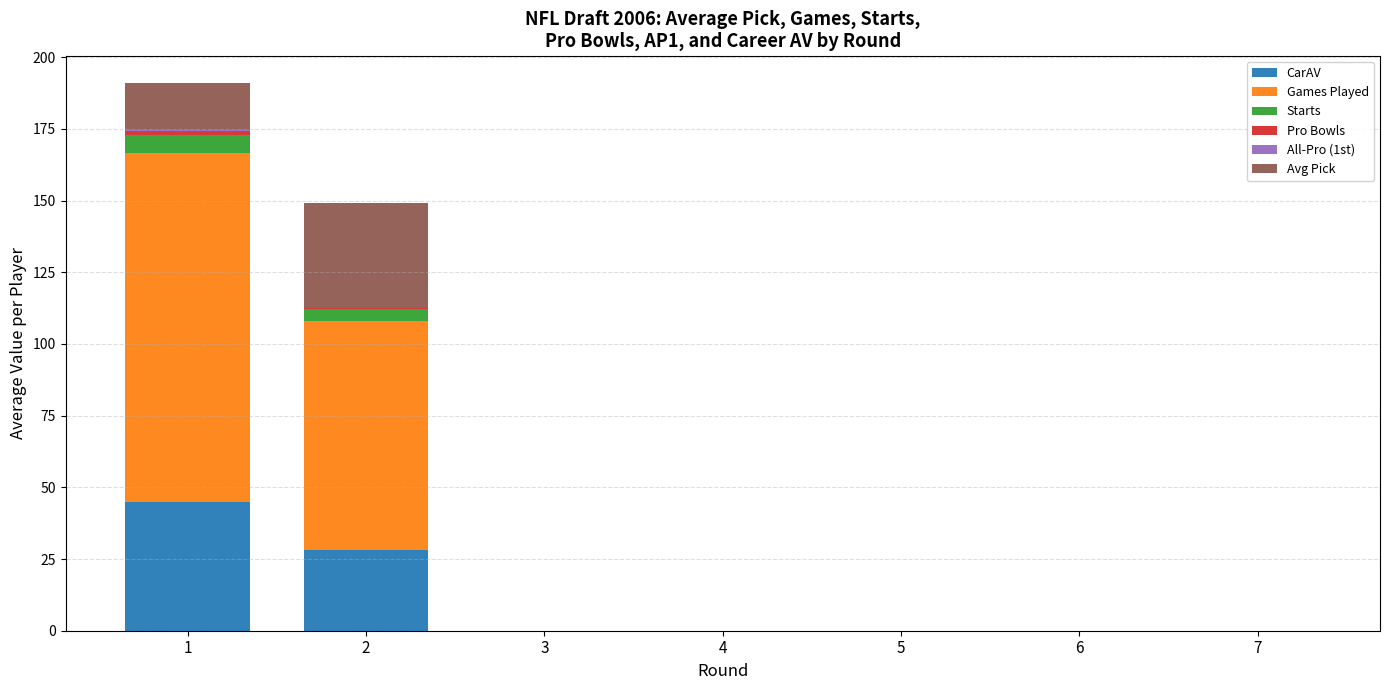

True or false: CarAV has a value of 28.2 at 2.

True